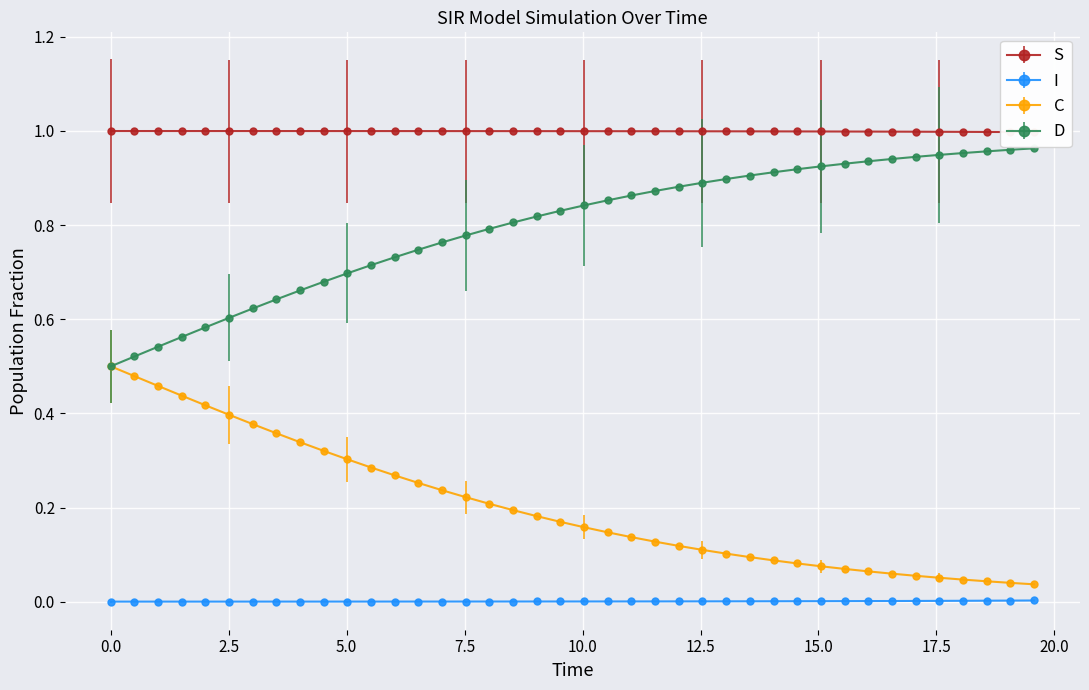

True or false: D and S cross at least once.

False